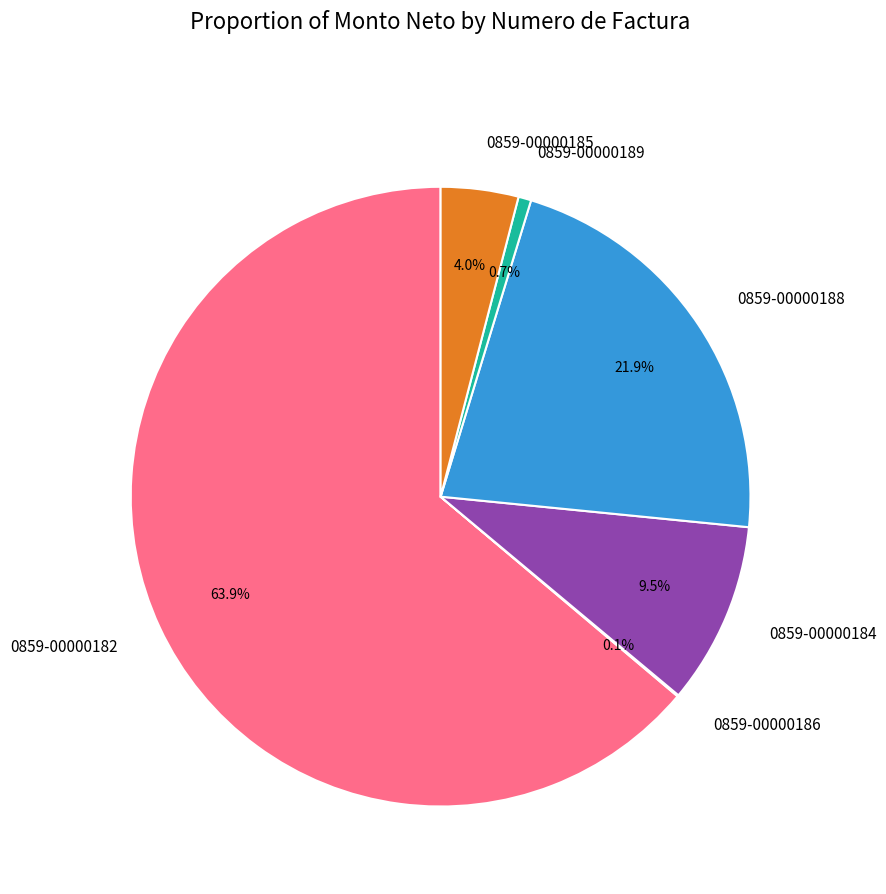

Which category has the biggest portion of the pie?

0859-00000182